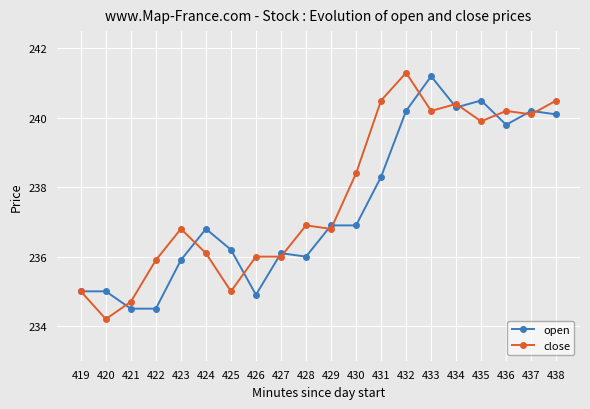

What is the difference between the open values at 421 and 433?

6.7